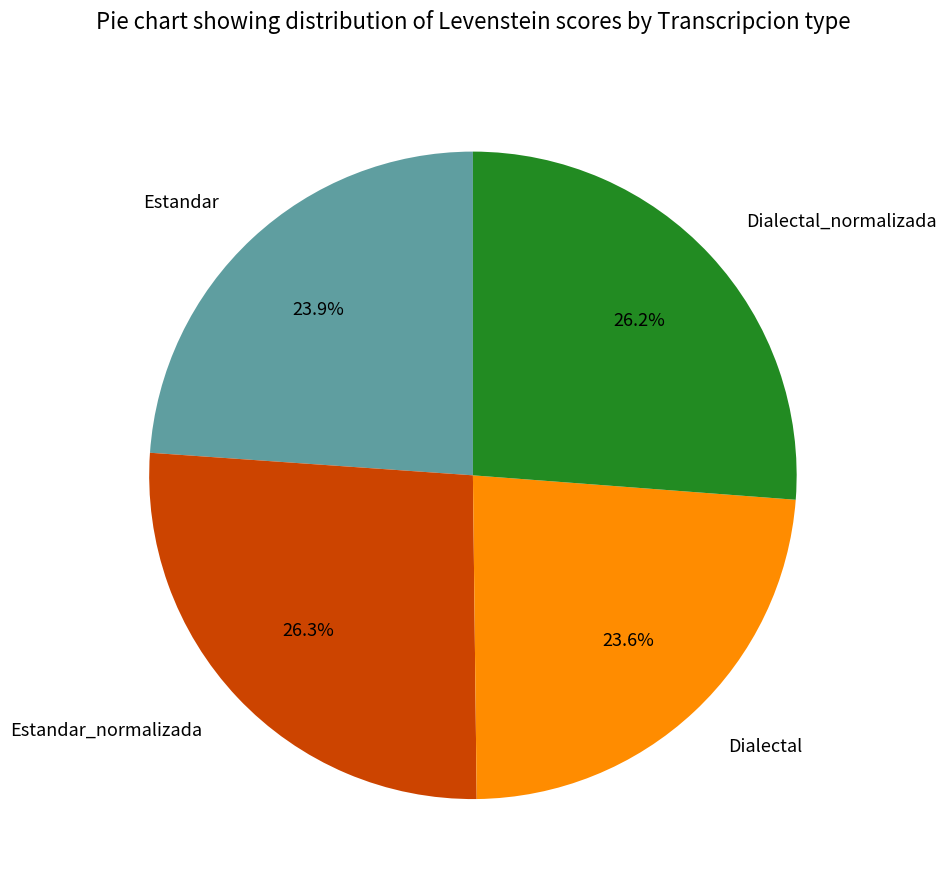

To the nearest percent, what percentage of the pie is Estandar?

24%